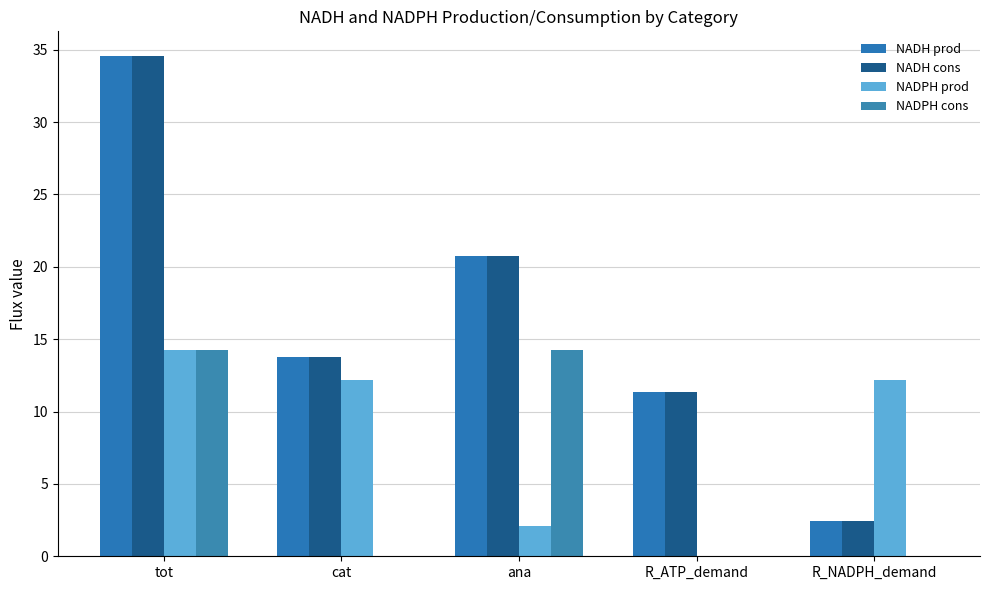

At which label does NADPH cons first exceed 0?

tot